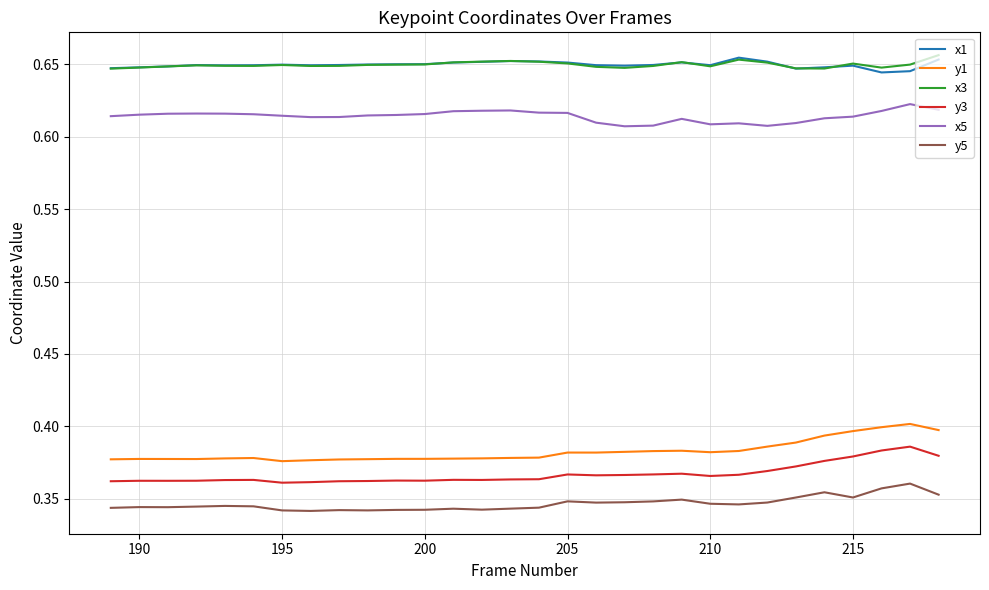

True or false: y1 and x5 cross at least once.

False